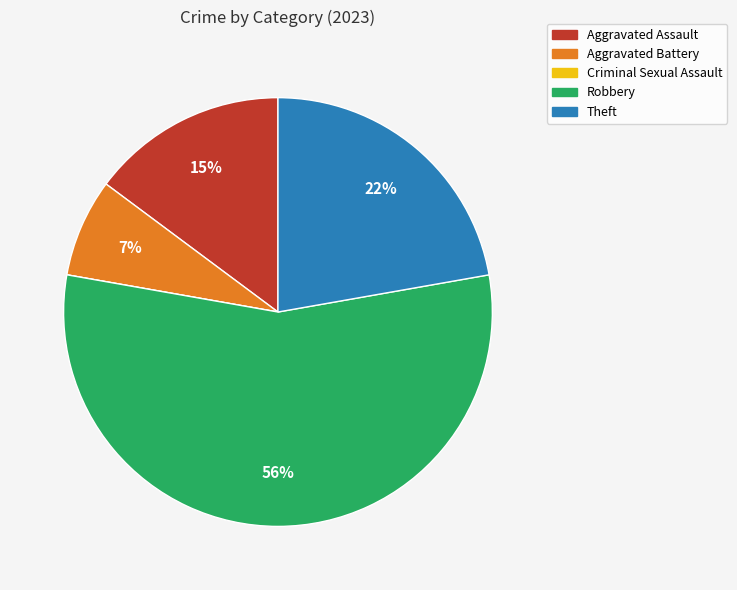

Do Aggravated Assault and Theft together represent more than half of the pie?

No